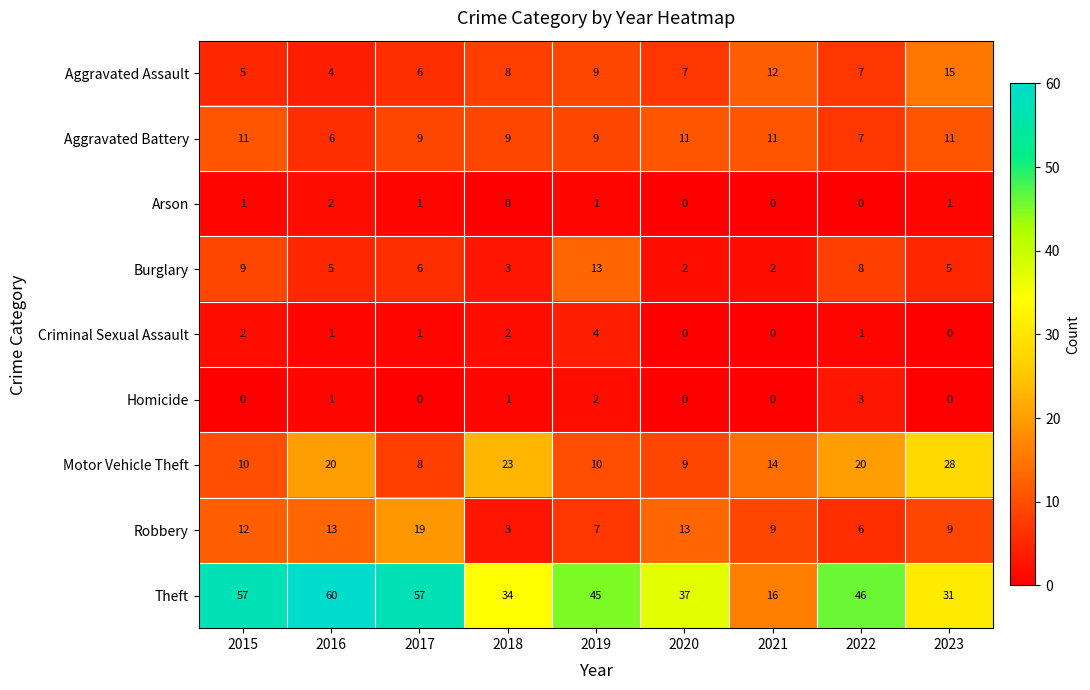

Which category has the highest value in the Motor Vehicle Theft series?

2023